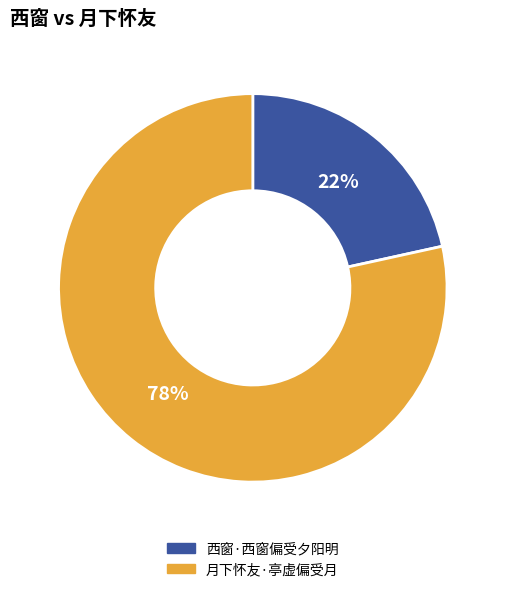

Is it true that 西窗·西窗偏受夕阳明 is 14% of the pie?

False